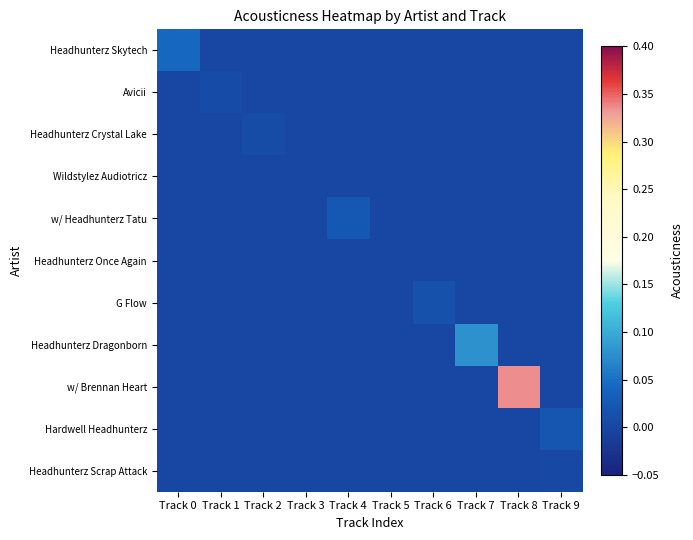

Between Track 9 and Track 7, which is larger?

Track 9